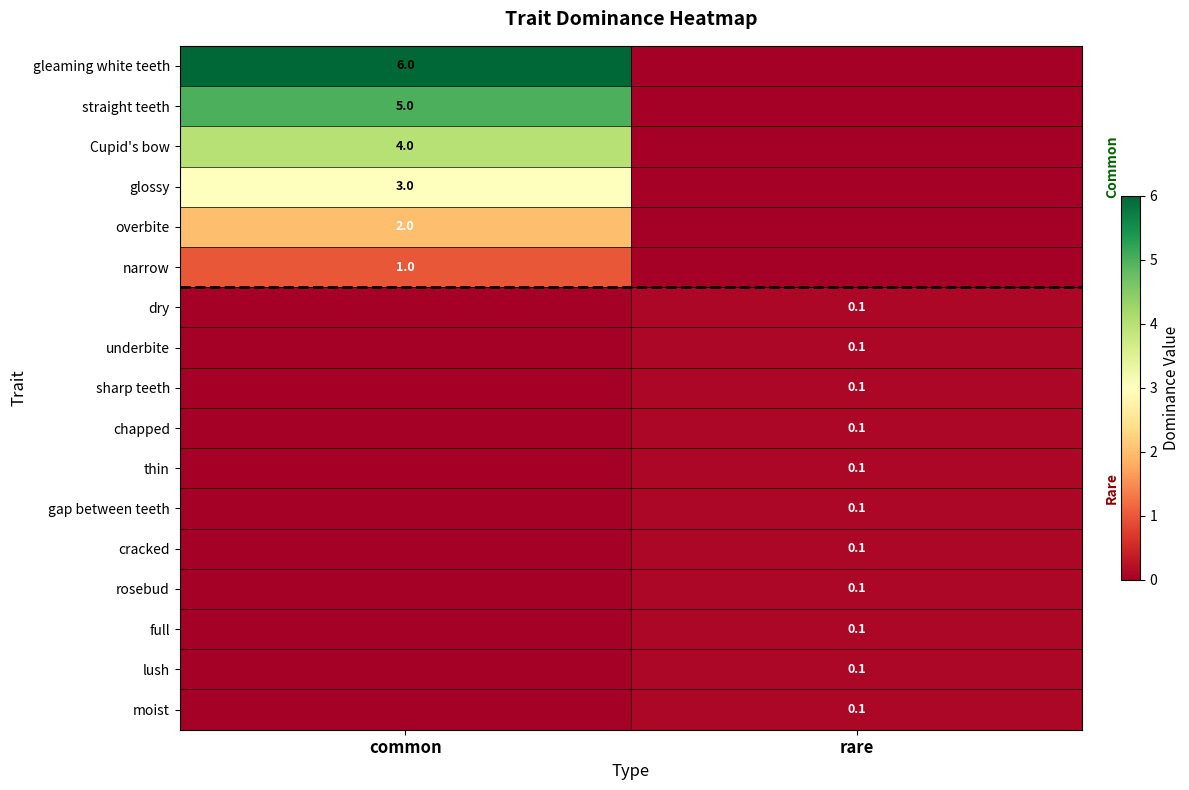

Which category has the highest value across all series?

common